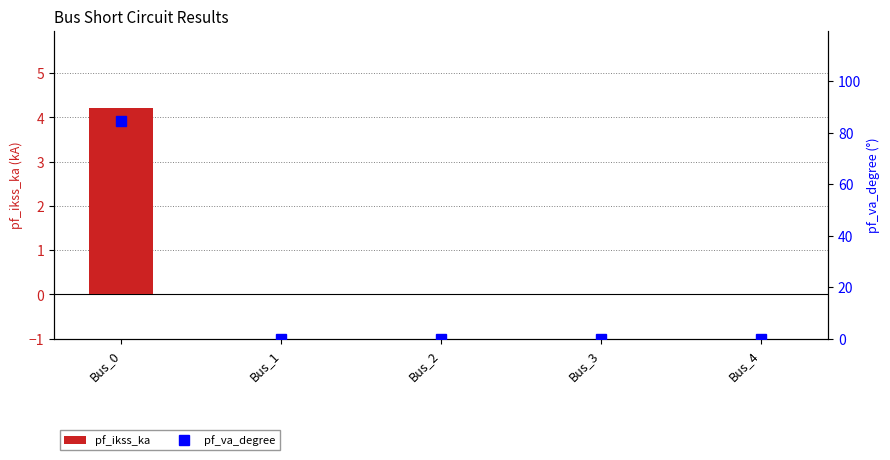

How many positive values does the pf_ikss_ka series have?

1